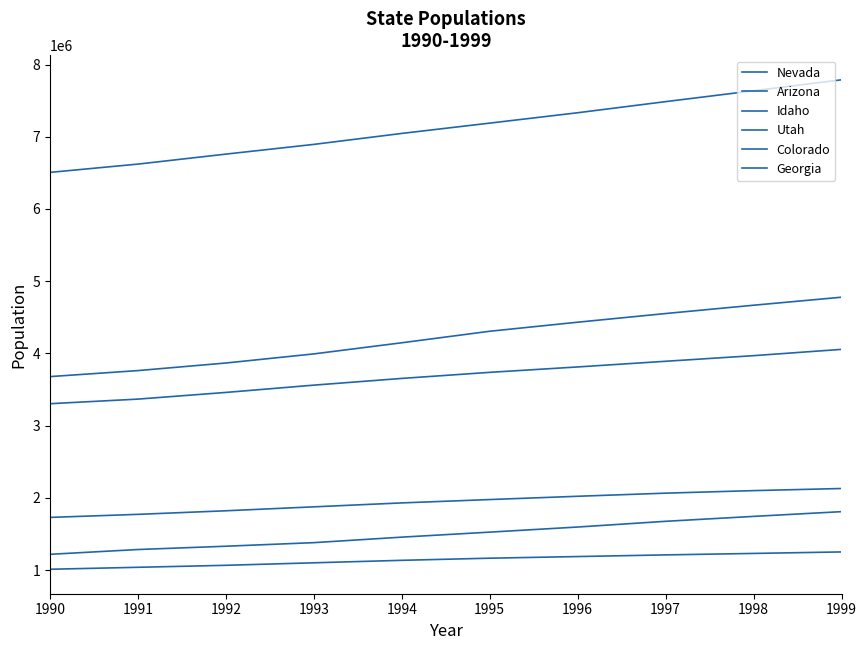

List the labels in order of Colorado value, largest first.

1999, 1998, 1997, 1996, 1995, 1994, 1993, 1992, 1991, 1990